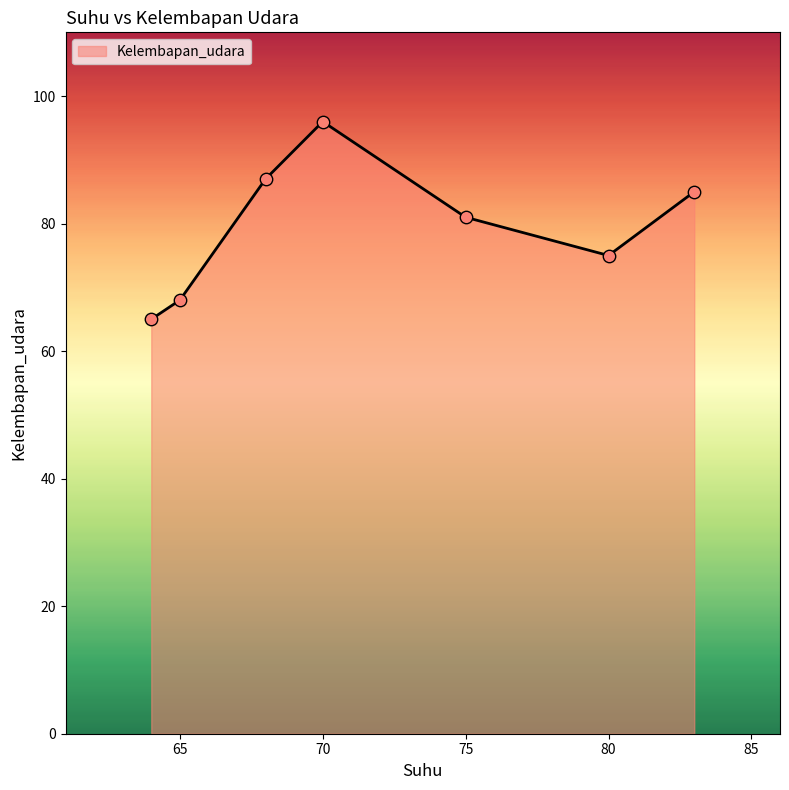

True or false: the data has more than 1 interior local peaks.

False